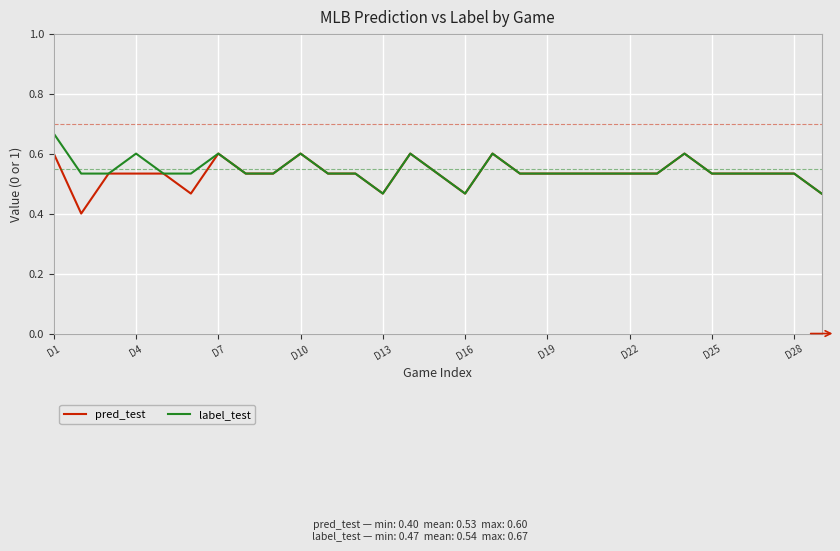

Rank the series by their maximum value, from lowest to highest.

pred_test, label_test